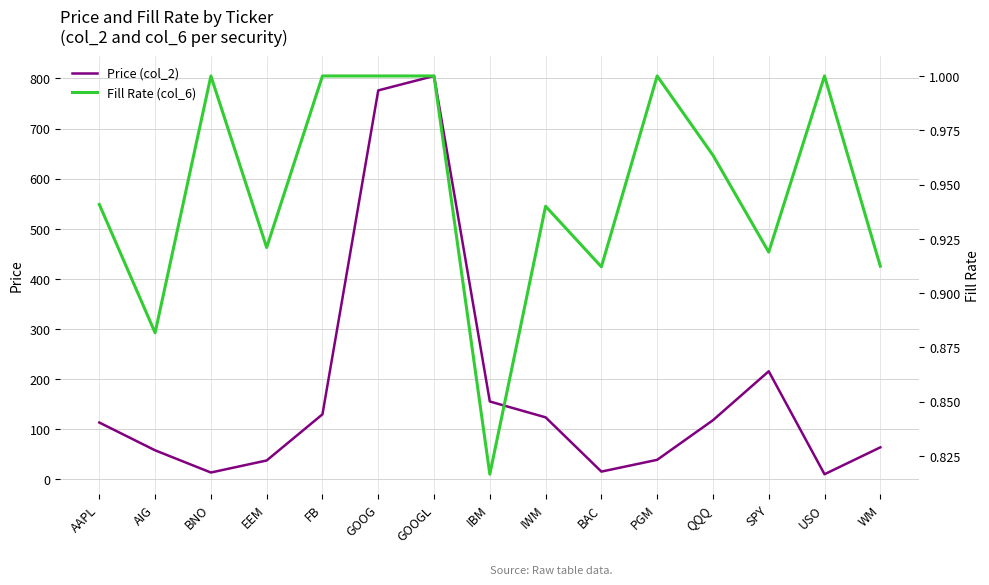

True or false: Fill Rate (col_6) has a value of 1.4 at IWM.

False